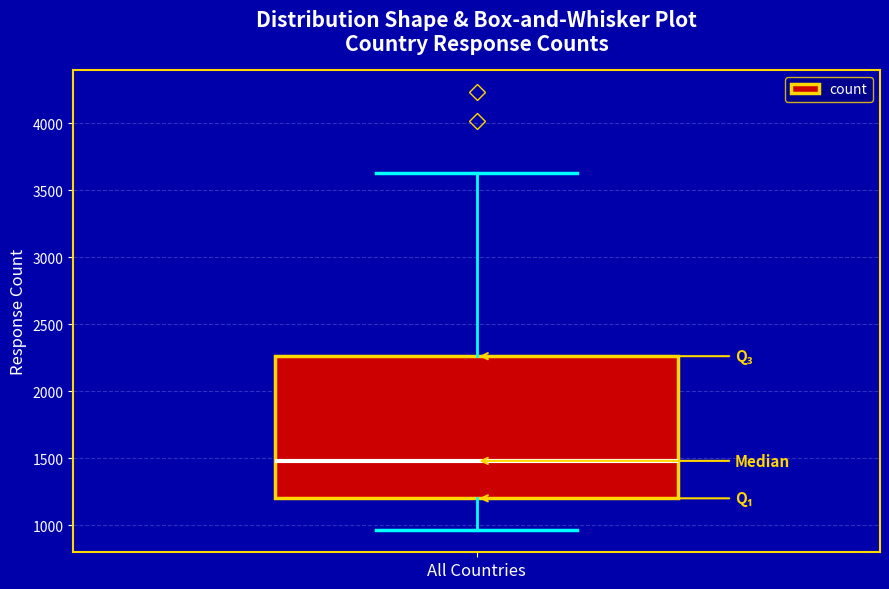

Transcribe this box plot: give where the median line is, the range the box spans, and where the two whiskers end, as read against the y-axis. The values are not printed on the chart, so give them approximately, as read against the axis.

median 1500, box 1200 to 2250, whiskers 950 to 3650